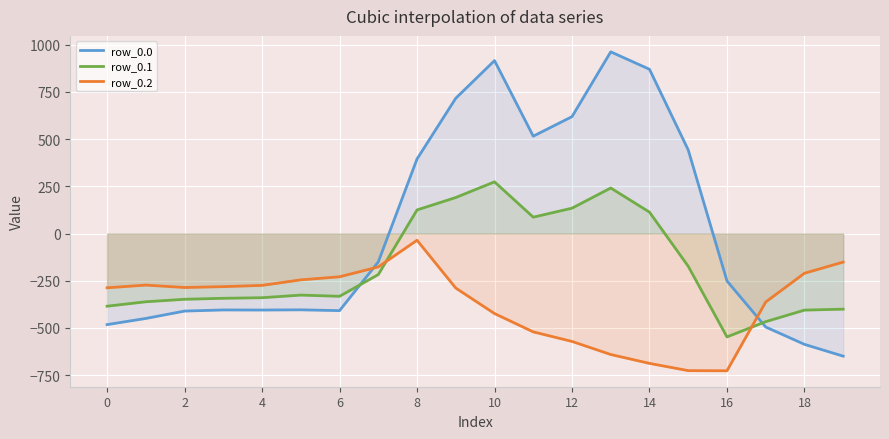

Which series has the largest total across all categories?

row_0.0